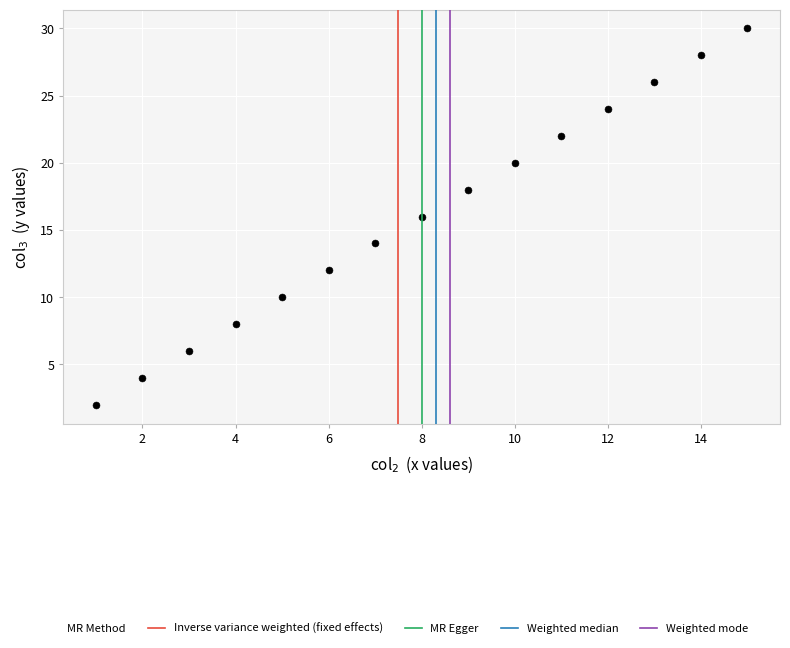

What is the range of Y values (max minus min)?

28